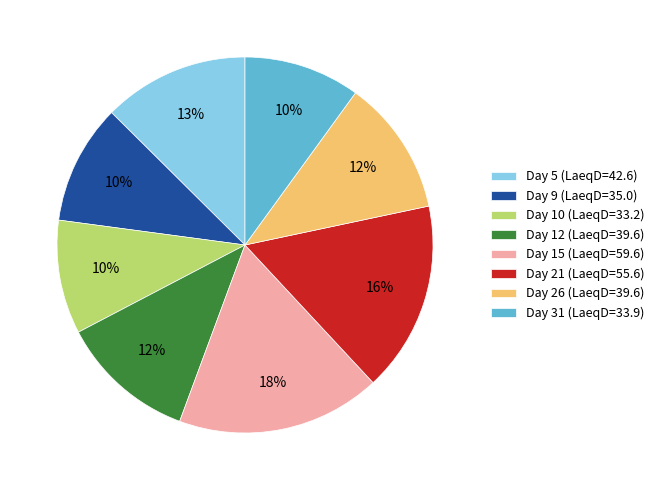

What is the ratio of the value at Day 5 (LaeqD=42.6) to the value at Day 15 (LaeqD=59.6)?

0.7